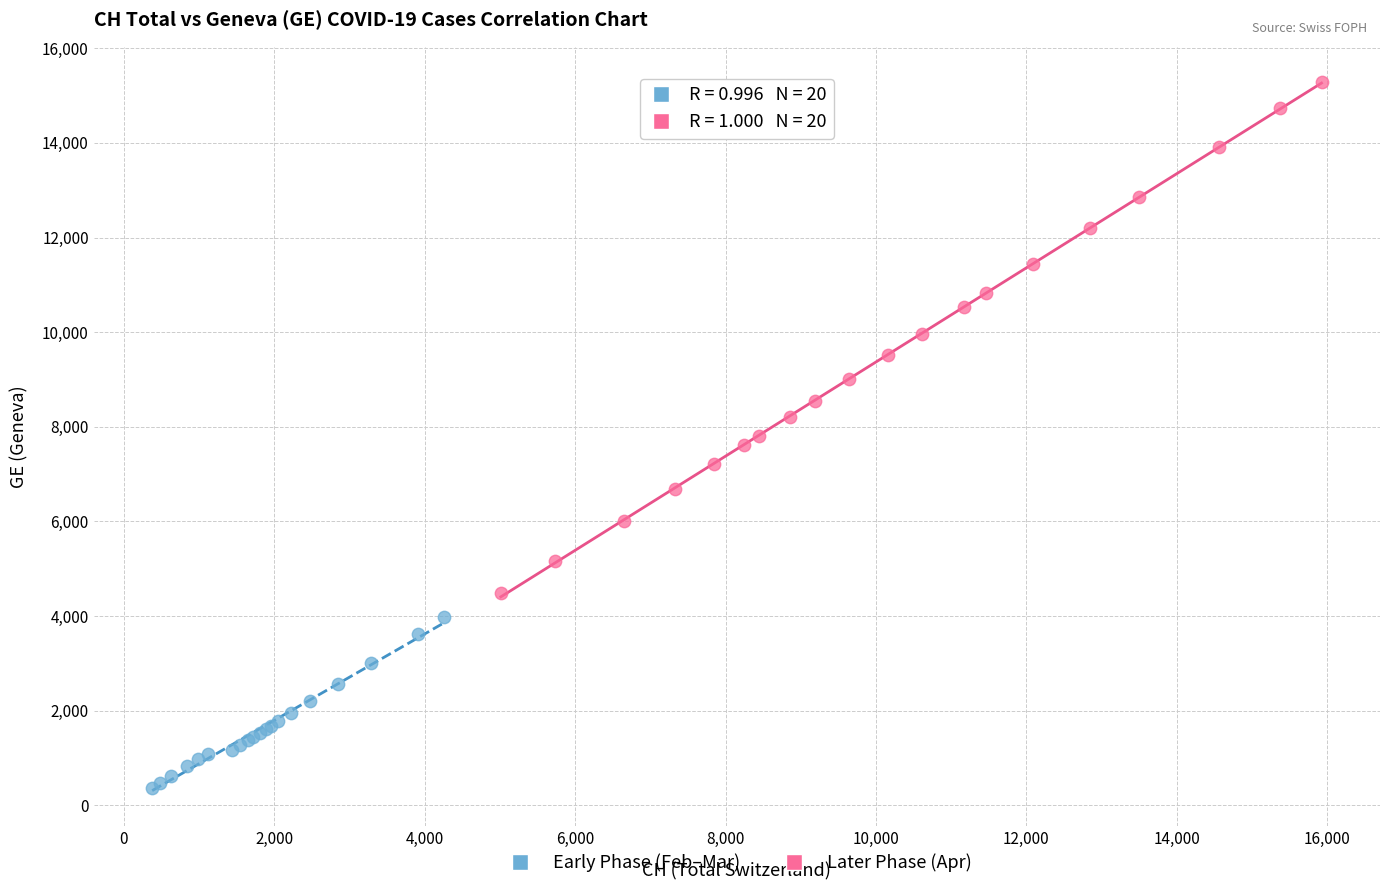

Which series contains the lowest Y value?

Early Phase (Feb–Mar)